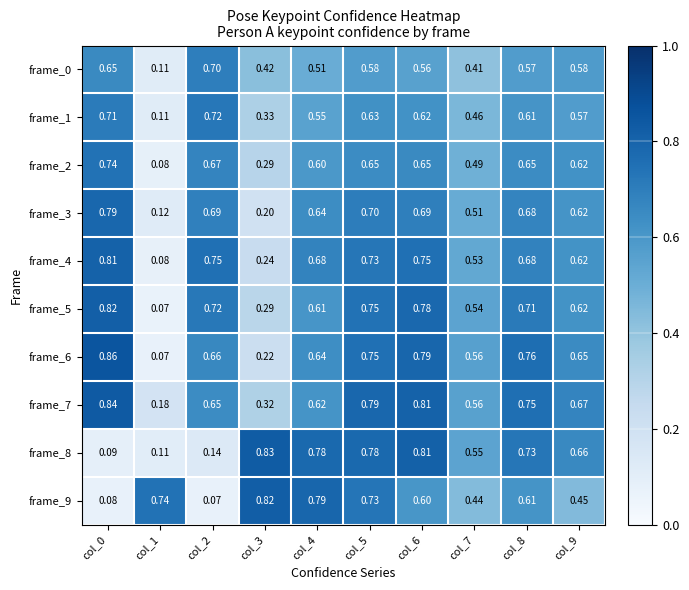

Is the value of frame_5 at col_0 greater than the value of frame_3 at col_0?

Yes